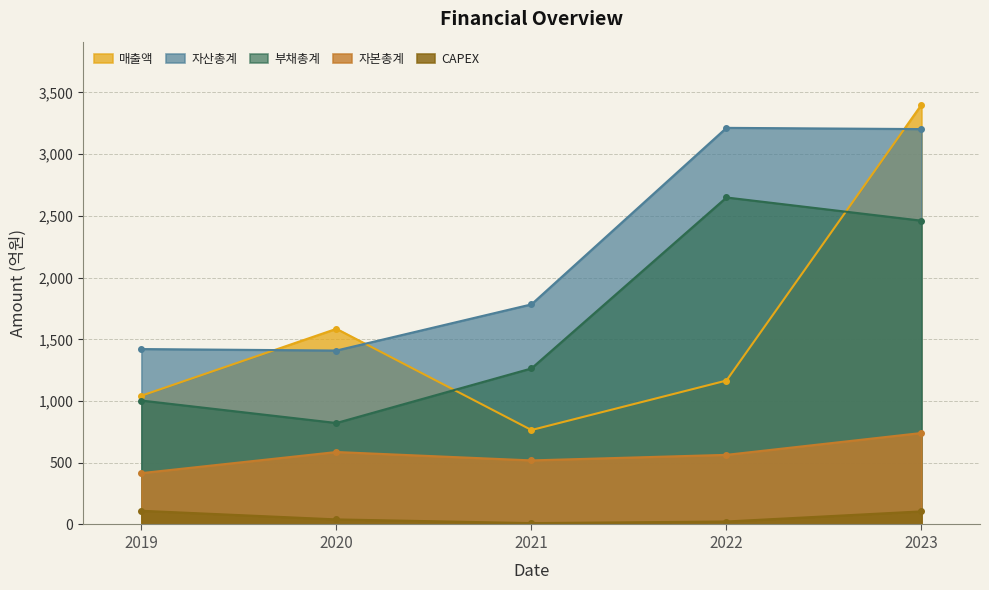

The 자산총계 series shows 509 at 2019. True or false?

False